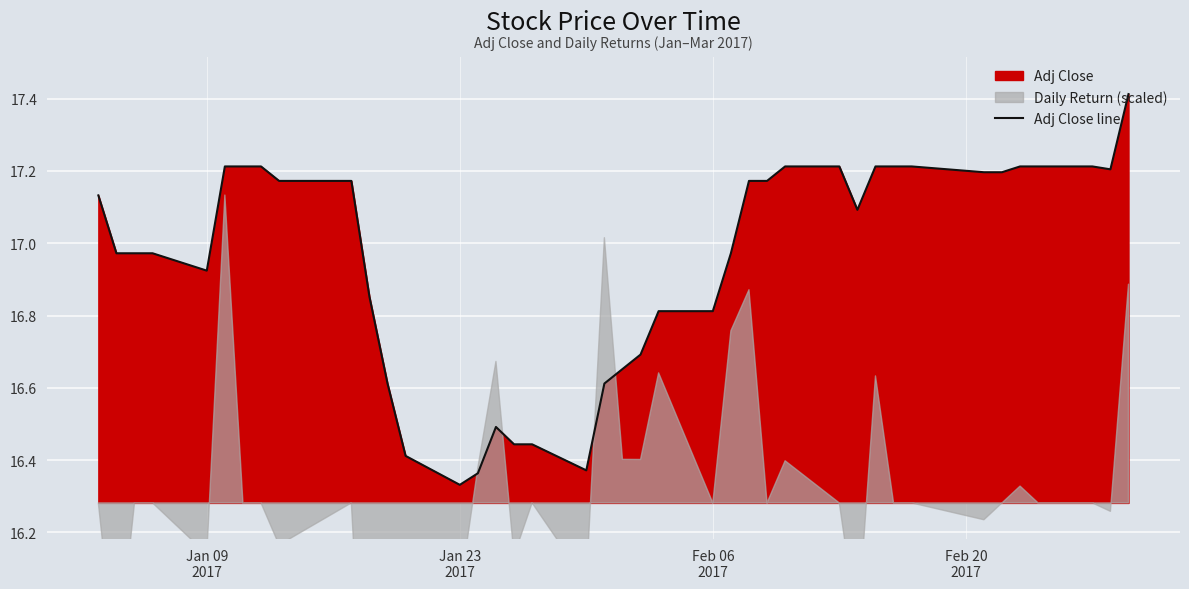

How many points are lower than both their immediate neighbors (excluding endpoints)?

5